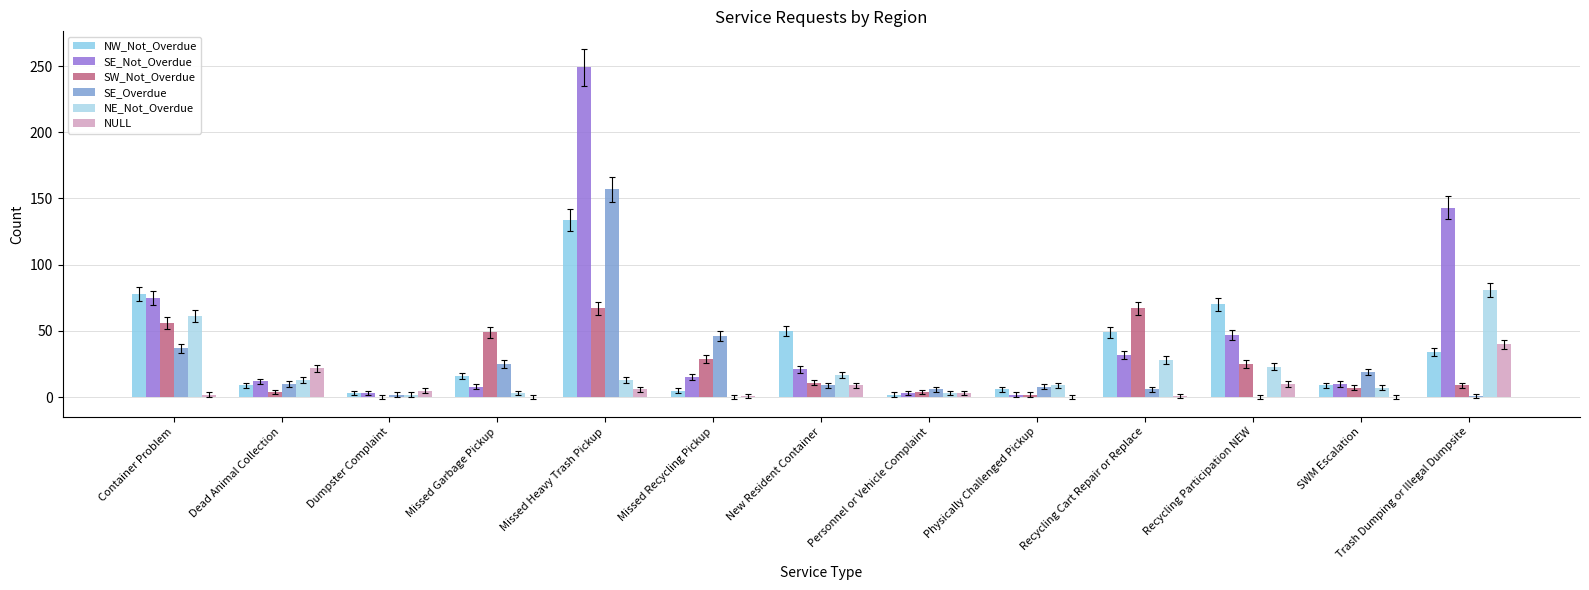

Are the bars horizontal?

No